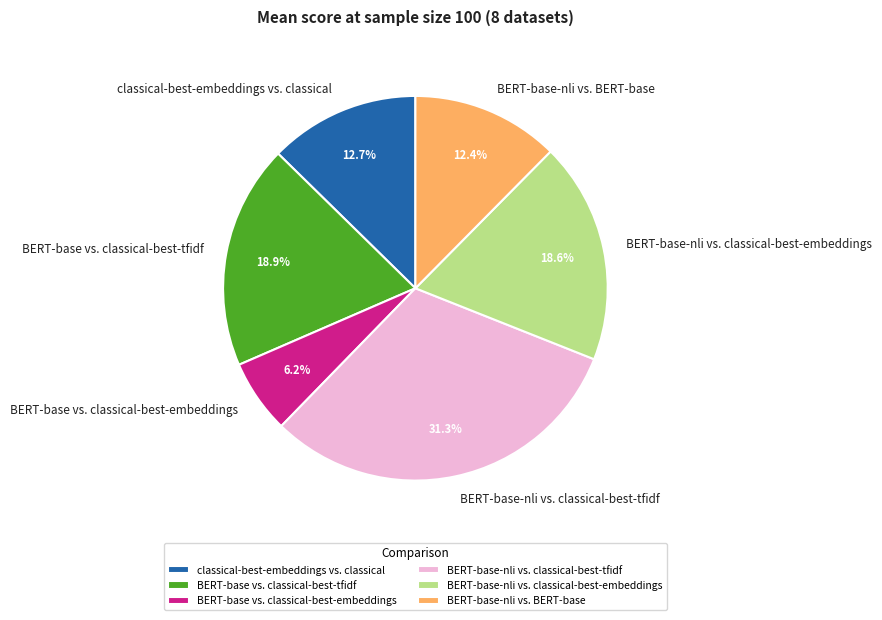

What percentage is the BERT-base-nli vs. classical-best-tfidf slice, to the nearest percent?

31%